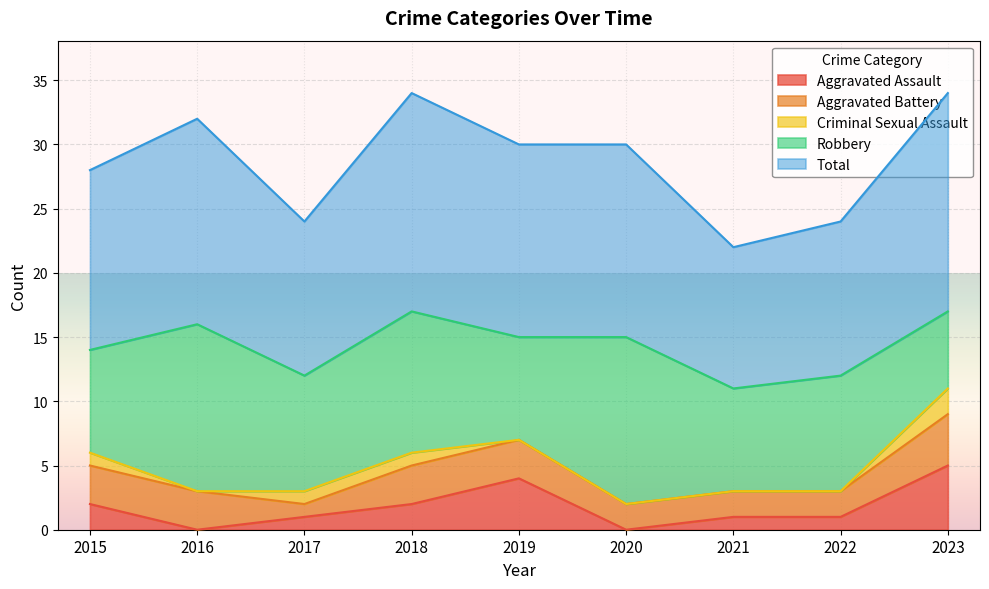

Rank the series by their maximum value, from lowest to highest.

Criminal Sexual Assault, Aggravated Battery, Aggravated Assault, Robbery, Total